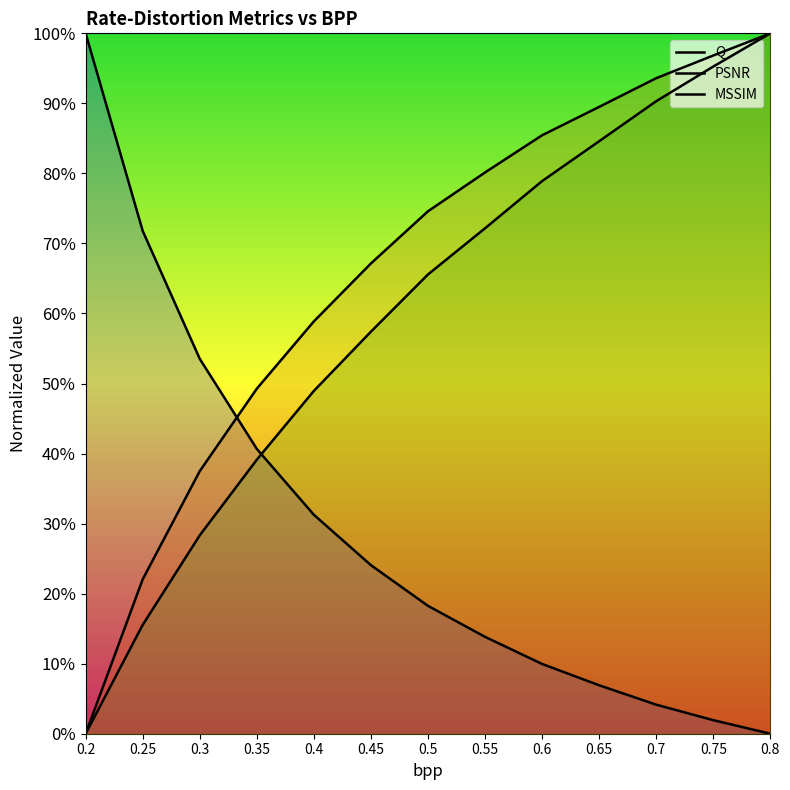

What is the difference between the second highest and second lowest values in the PSNR series?

0.8